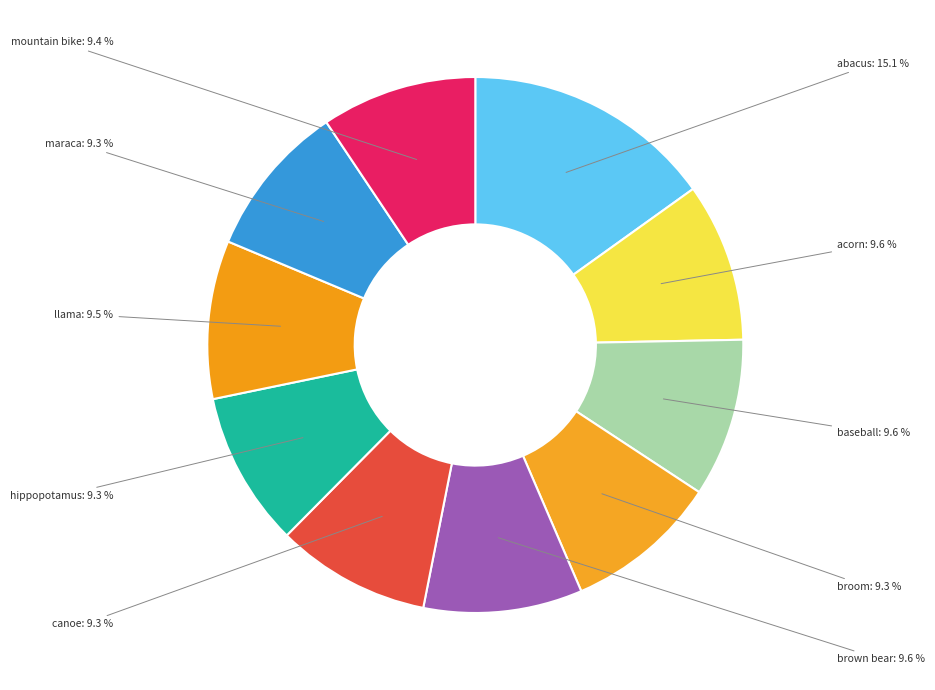

What portion of the pie excludes baseball?

90.4%